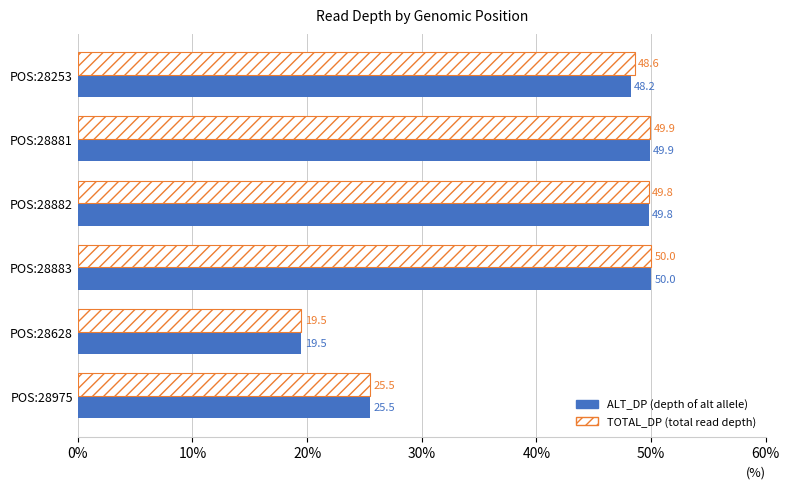

What is the total value across all series at POS:28253?

96.8